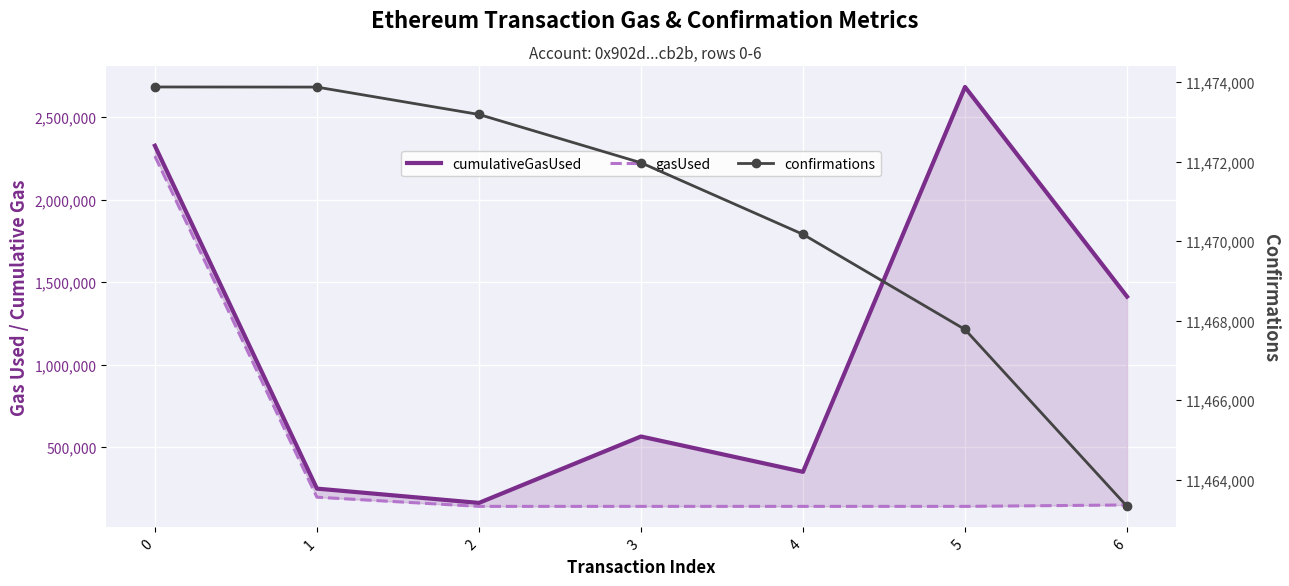

The confirmations series shows 4735547 at 1. True or false?

False